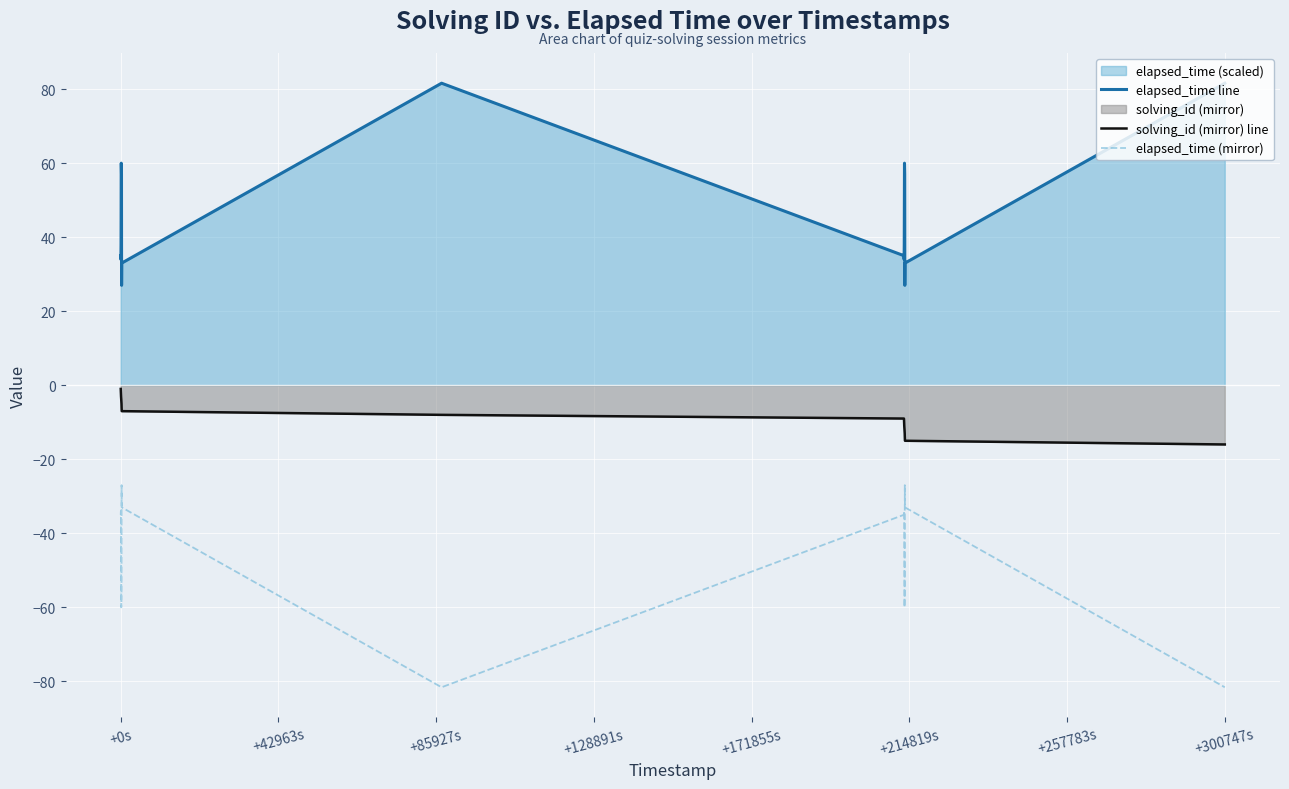

Which series has the largest total across all categories?

elapsed_time line